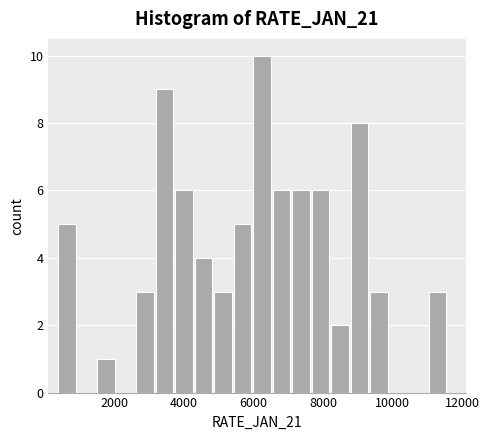

Read against the x-axis, roughly where is the centre of the tallest bar?

6200